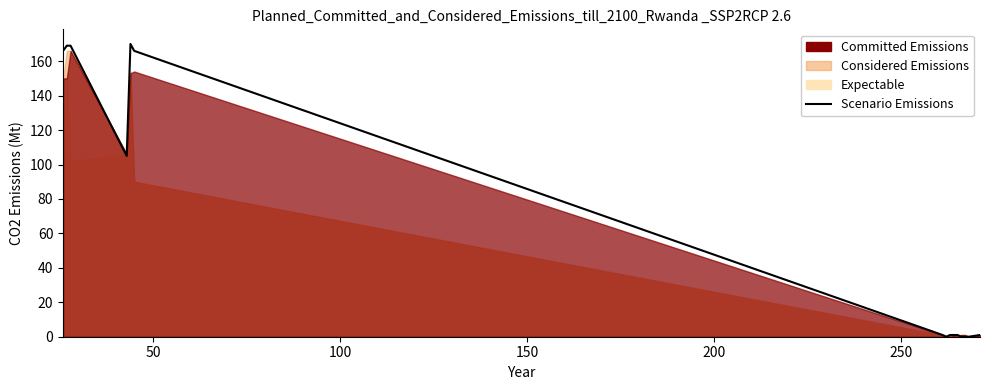

How many interior local peaks (higher than both neighbors) does the data have?

1